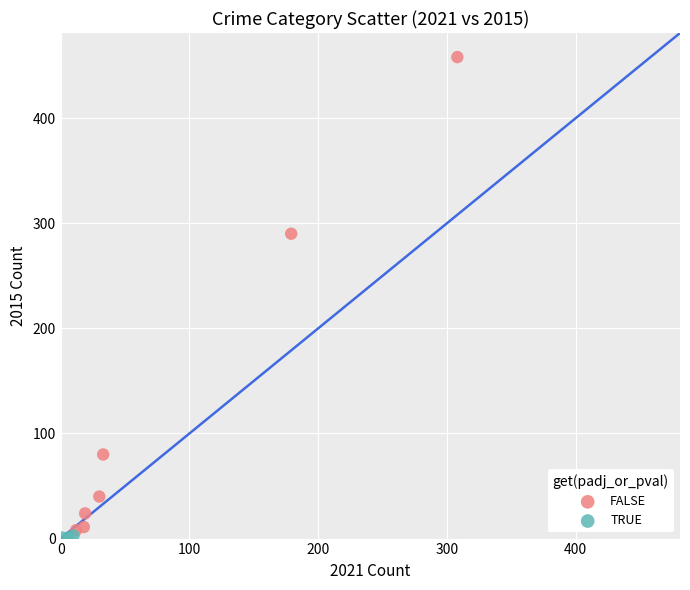

Which series has the largest Y range (max minus min)?

FALSE